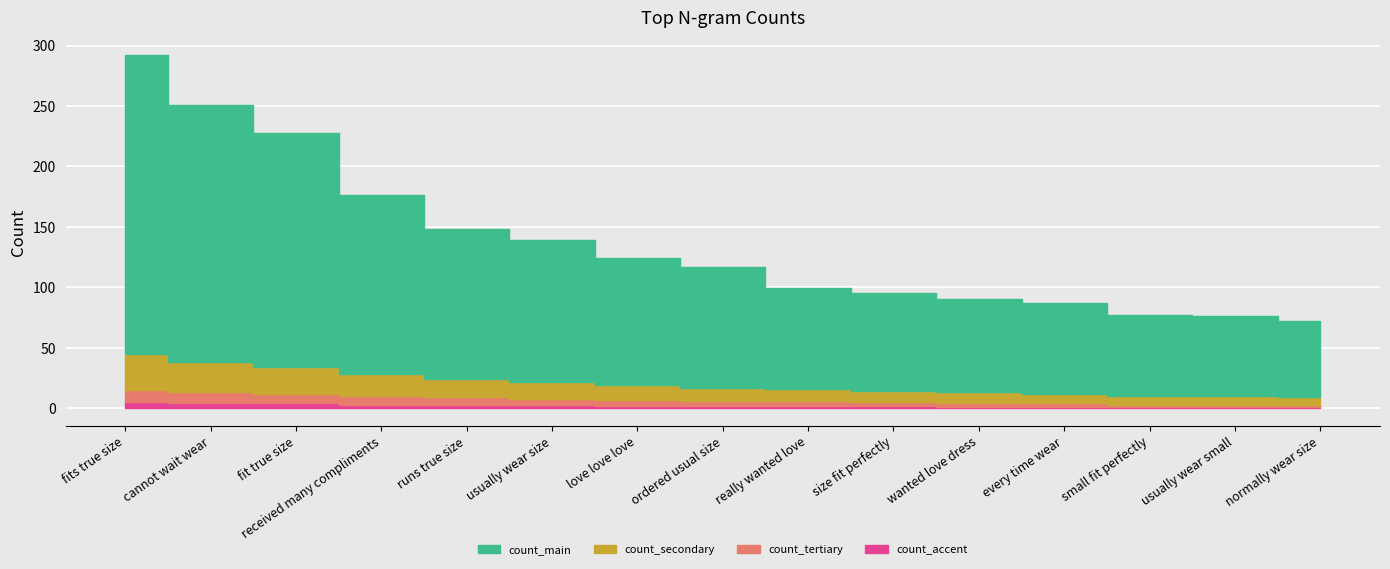

Reading left to right, extract all data points from this chart.

count_main: fits true size=247	cannot wait wear=213	fit true size=194	received many compliments=148	runs true size=124	usually wear size=117	love love love=105	ordered usual size=100	really wanted love=83	size fit perfectly=81	wanted love dress=77	every time wear=75	small fit perfectly=67	usually wear small=66	normally wear size=63
count_secondary: fits true size=30	cannot wait wear=25	fit true size=22	received many compliments=18	runs true size=15	usually wear size=14	love love love=12	ordered usual size=11	really wanted love=10	size fit perfectly=9	wanted love dress=9	every time wear=8	small fit perfectly=7	usually wear small=7	normally wear size=6
count_tertiary: fits true size=10	cannot wait wear=9	fit true size=8	received many compliments=7	runs true size=6	usually wear size=5	love love love=5	ordered usual size=4	really wanted love=4	size fit perfectly=3	wanted love dress=3	every time wear=3	small fit perfectly=2	usually wear small=2	normally wear size=2
count_accent: fits true size=5	cannot wait wear=4	fit true size=4	received many compliments=3	runs true size=3	usually wear size=3	love love love=2	ordered usual size=2	really wanted love=2	size fit perfectly=2	wanted love dress=1	every time wear=1	small fit perfectly=1	usually wear small=1	normally wear size=1